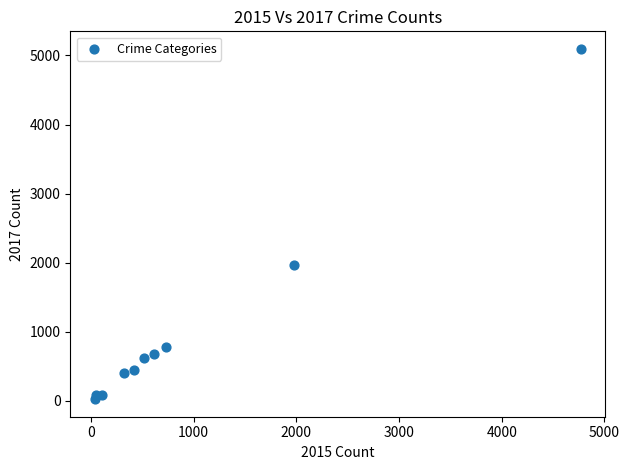

What Y value in the scatter plot is closest to 2559?

1968